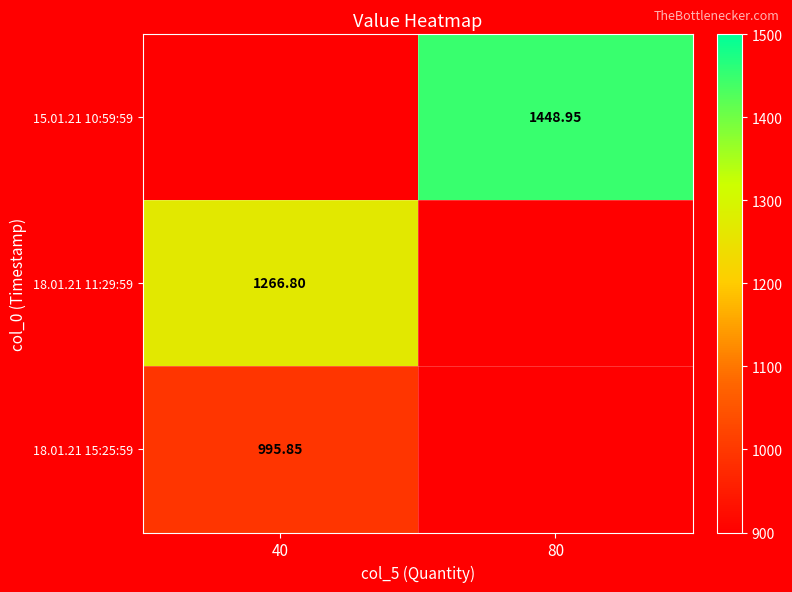

Which label corresponds to the largest value in the chart?

80